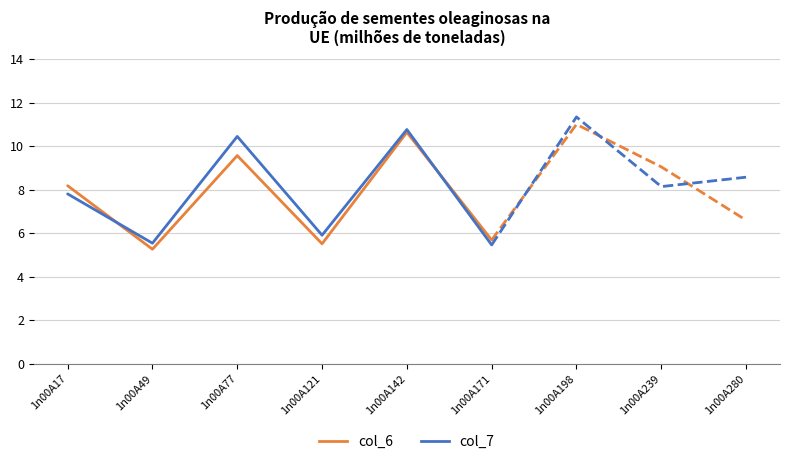

What is the value of the col_6 point at the 4th from the left?

5.5